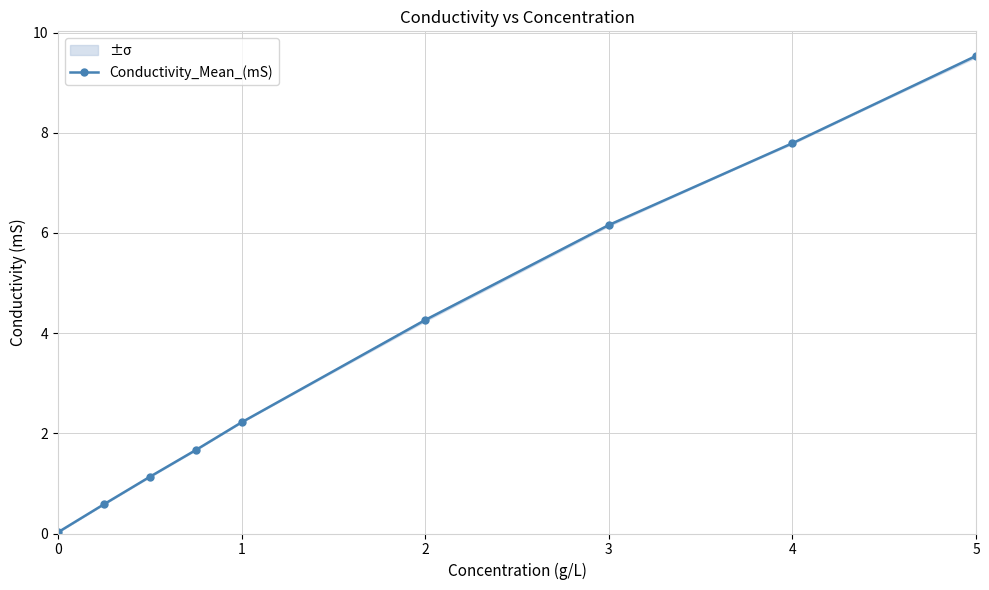

What is the value of the 9th point from the left?

9.5